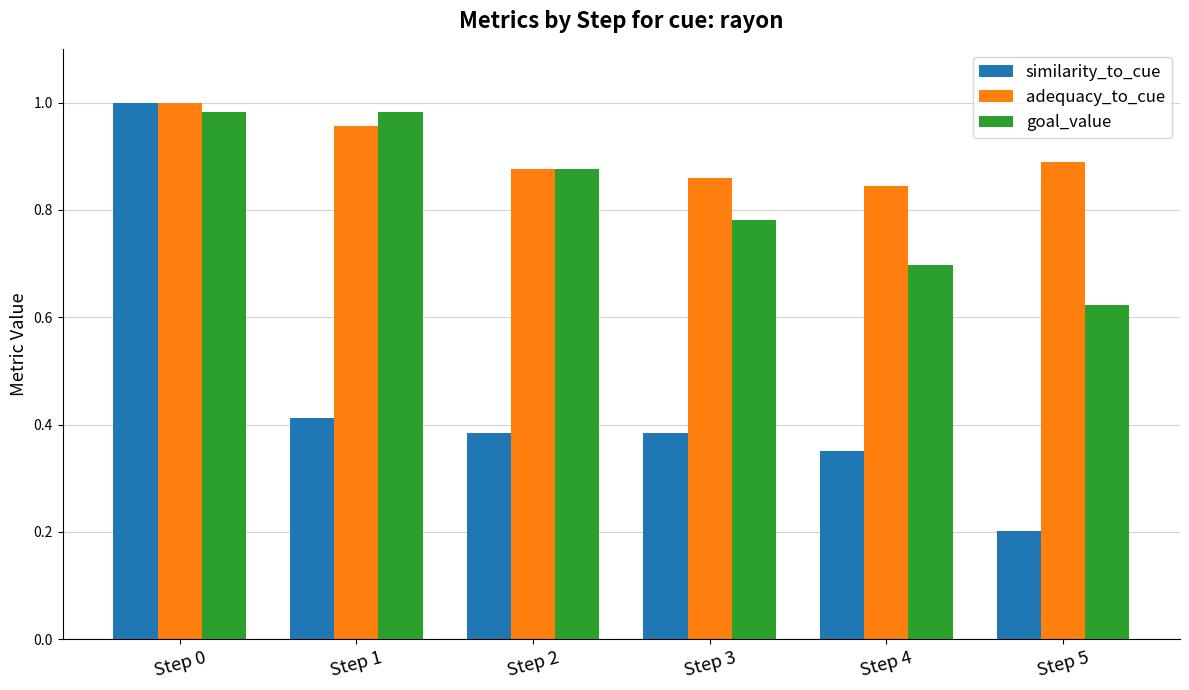

Is the value of goal_value at Step 0 greater than the value of similarity_to_cue at Step 4?

Yes